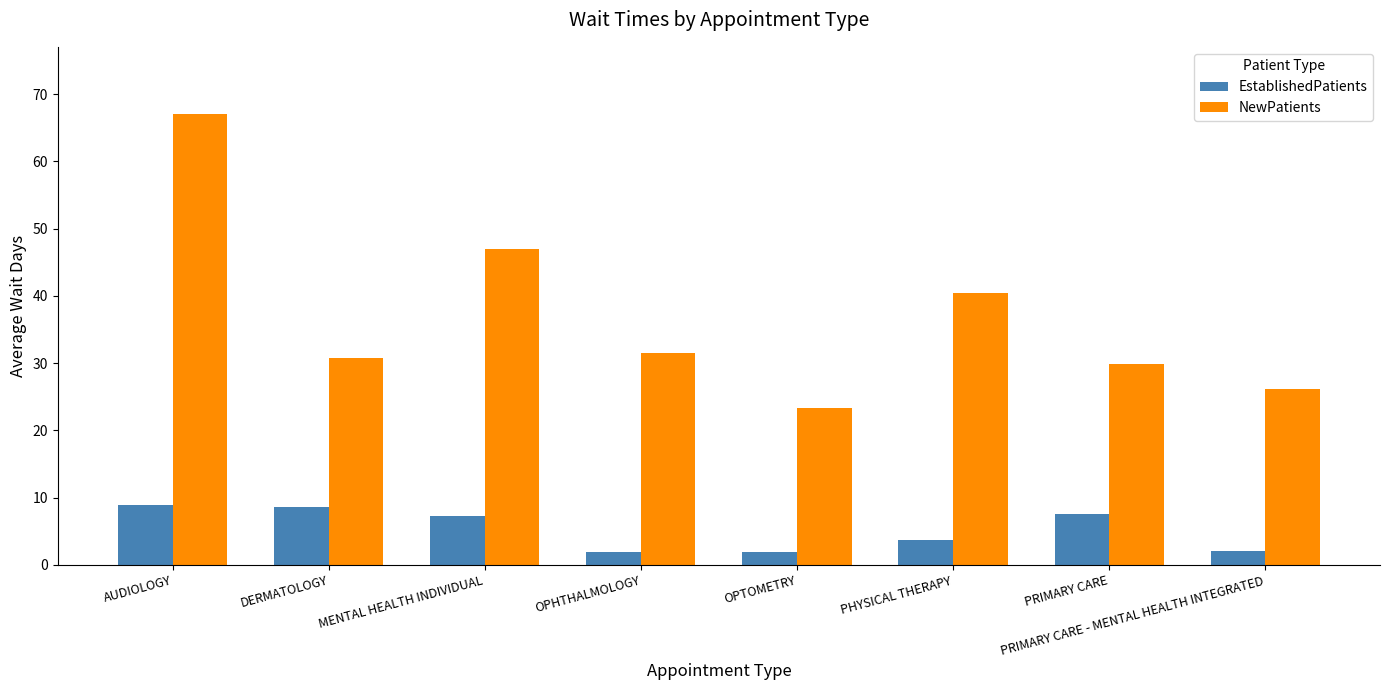

Rank the series by their maximum value, from lowest to highest.

EstablishedPatients, NewPatients